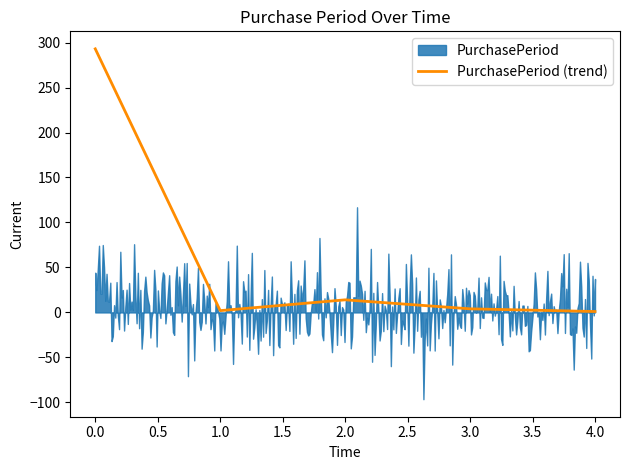

What is the value of the 2nd point from the left?

2